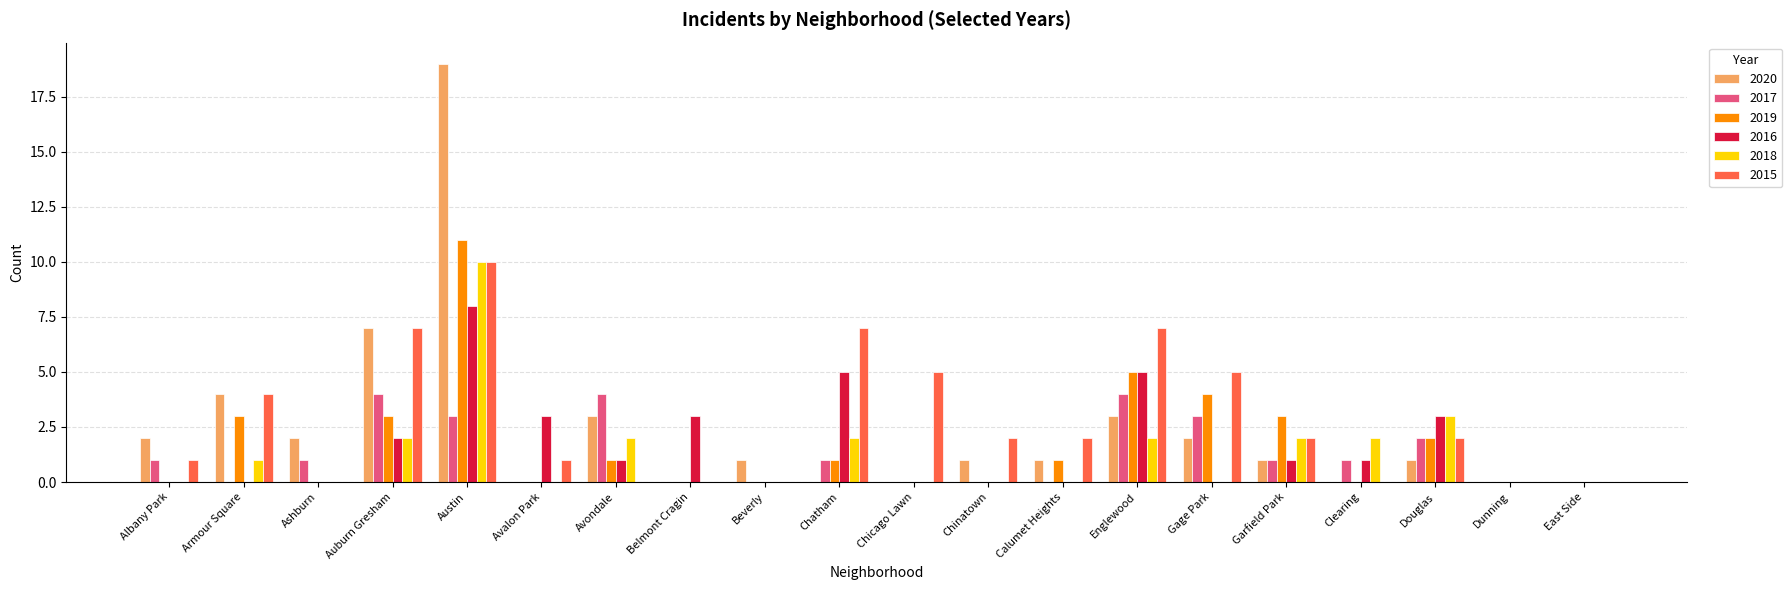

What are all the series names shown in the legend?

2020, 2017, 2019, 2016, 2018, 2015